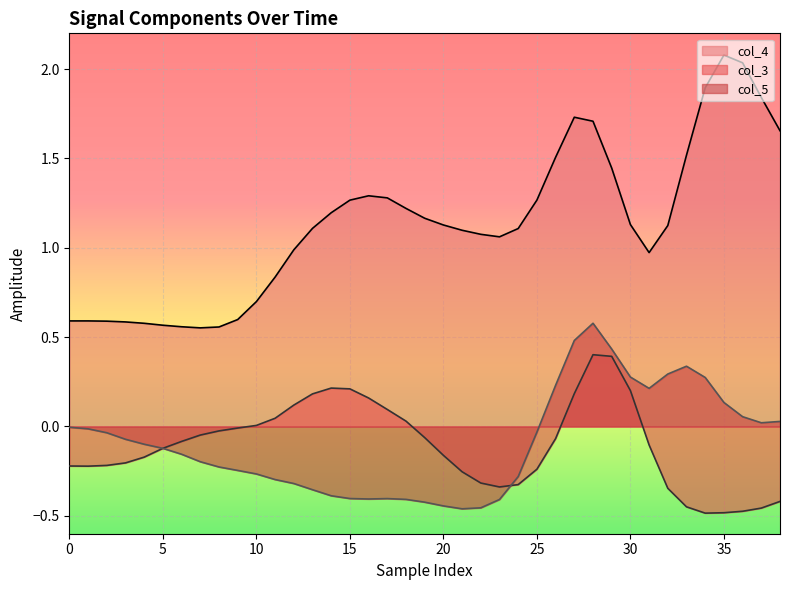

Reading left to right, list all the values displayed in this chart.

col_4: 0.6	0.6	0.6	0.6	0.6	0.6	0.6	0.6	0.6	0.6	0.7	0.8	1.0	1.1	1.2	1.3	1.3	1.3	1.2	1.2	1.1	1.1	1.1	1.1	1.1	1.3	1.5	1.7	1.7	1.4	1.1	1.0	1.1	1.5	1.9	2.1	2.0	1.8	1.7
col_3: -0.2	-0.2	-0.2	-0.2	-0.2	-0.1	-0.1	-0.0	-0.0	-0.0	0.0	0.0	0.1	0.2	0.2	0.2	0.2	0.1	0.0	-0.1	-0.2	-0.3	-0.3	-0.3	-0.3	-0.2	-0.1	0.2	0.4	0.4	0.2	-0.1	-0.3	-0.4	-0.5	-0.5	-0.5	-0.5	-0.4
col_5: -0.0	-0.0	-0.0	-0.1	-0.1	-0.1	-0.2	-0.2	-0.2	-0.2	-0.3	-0.3	-0.3	-0.4	-0.4	-0.4	-0.4	-0.4	-0.4	-0.4	-0.4	-0.5	-0.5	-0.4	-0.3	-0.0	0.2	0.5	0.6	0.4	0.3	0.2	0.3	0.3	0.3	0.1	0.1	0.0	0.0